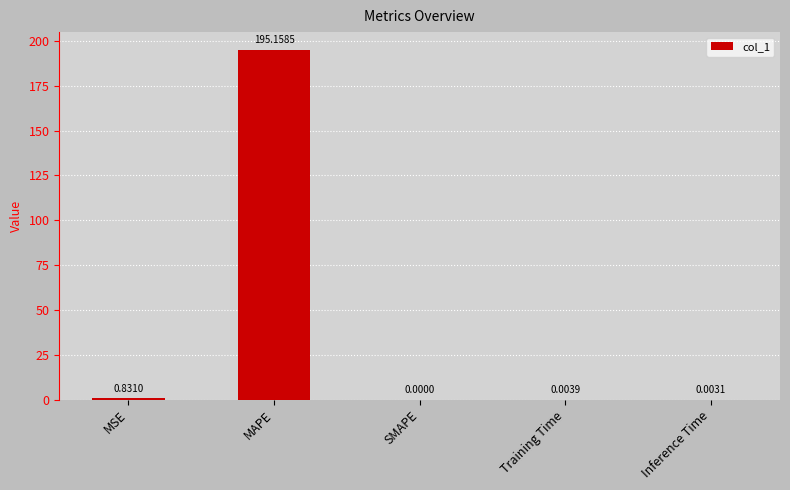

Which category has the highest value across all series?

MAPE